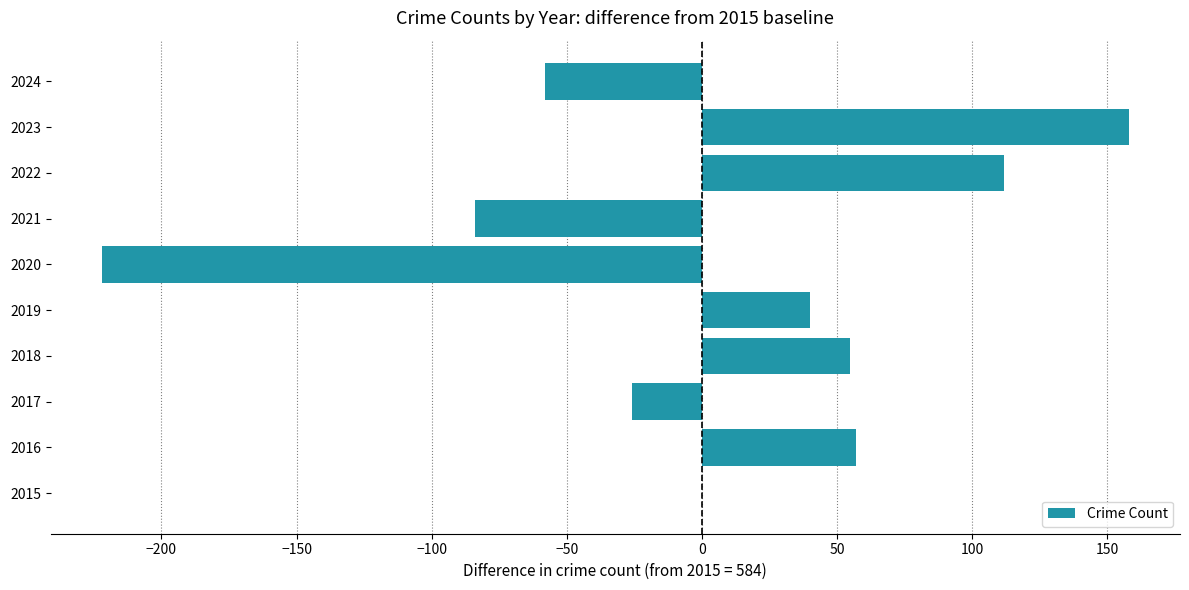

Reading bottom to top, list all the values displayed in this chart.

2015=0	2016=57	2017=-26	2018=55	2019=40	2020=-222	2021=-84	2022=112	2023=158	2024=-58